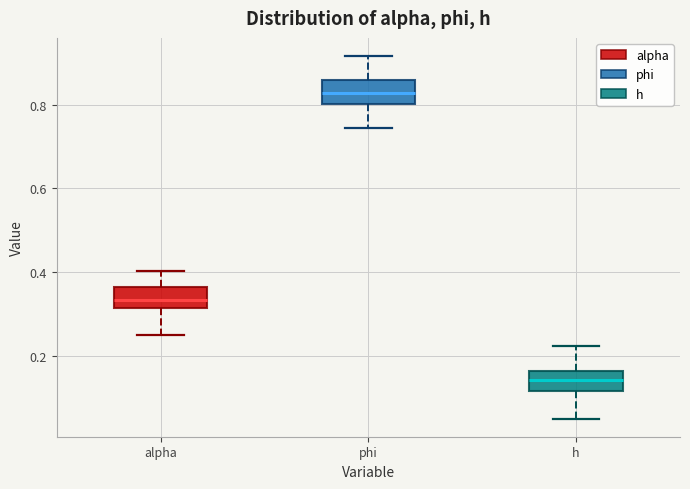

Reading left to right, read every box against the y-axis: the position of its median line, the range the box covers, and the ends of its whiskers. The values are not printed on the chart, so give them approximately, as read against the axis.

alpha: median 0.34, box 0.32 to 0.36, whiskers 0.24 to 0.40
phi: median 0.82, box 0.80 to 0.86, whiskers 0.74 to 0.92
h: median 0.14, box 0.12 to 0.16, whiskers 0.04 to 0.22